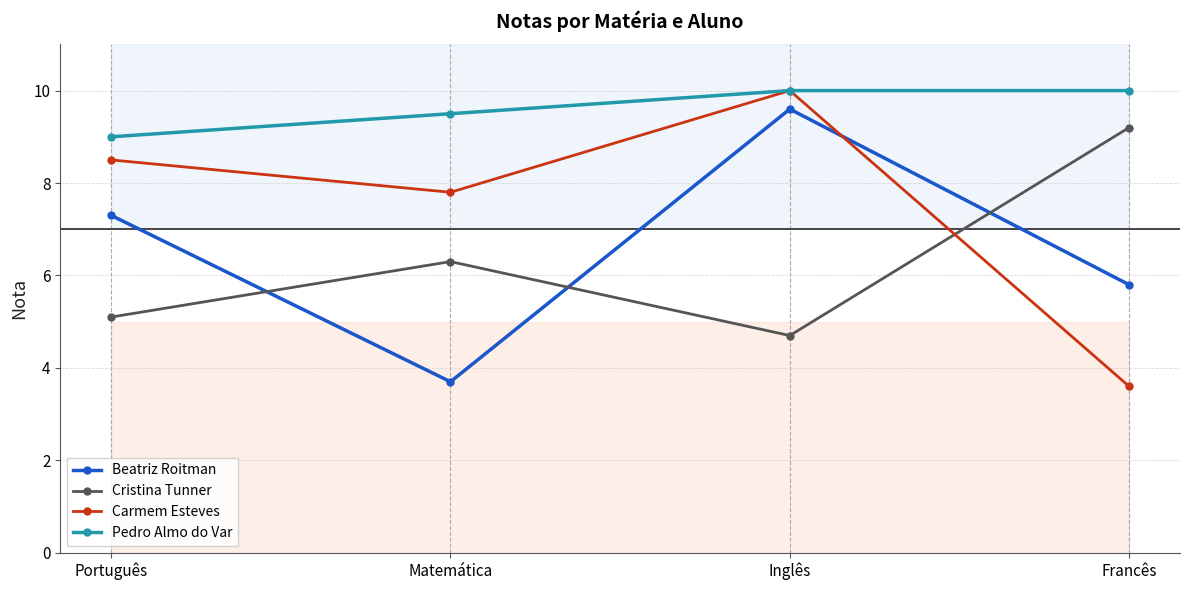

What is the difference between the highest and lowest values at Português?

3.9